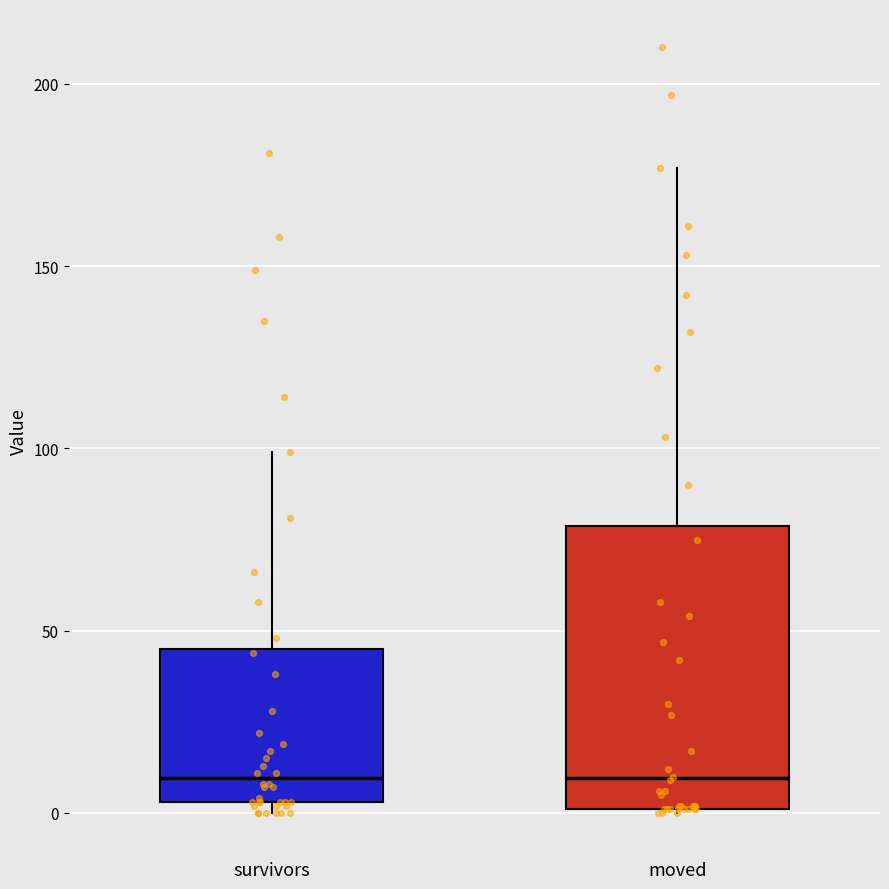

Which box is the tallest, from its lower edge to its upper edge?

moved